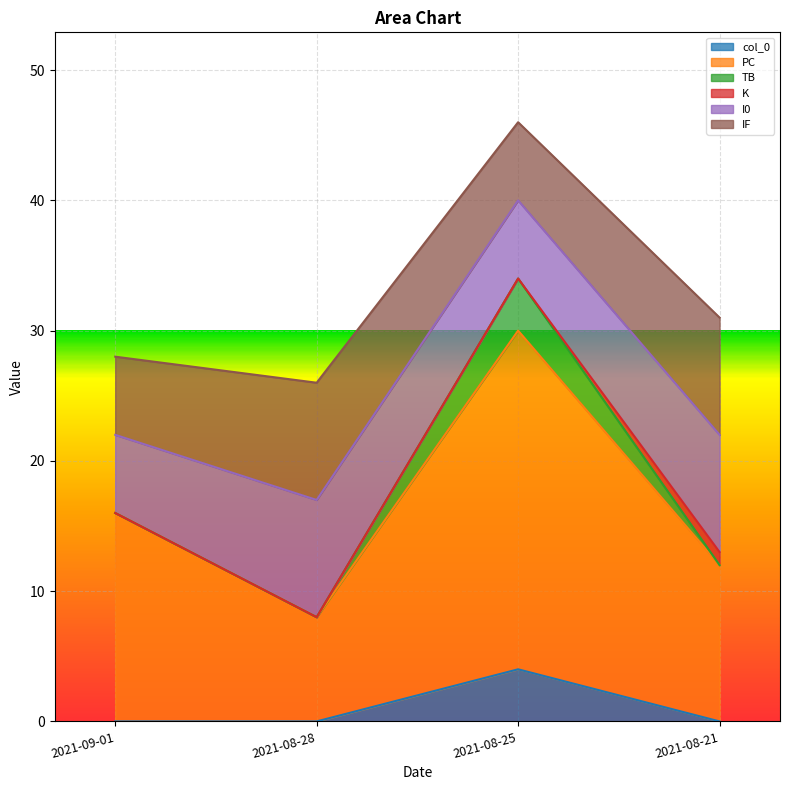

What is the label of the 2nd point from the right?

2021-08-25